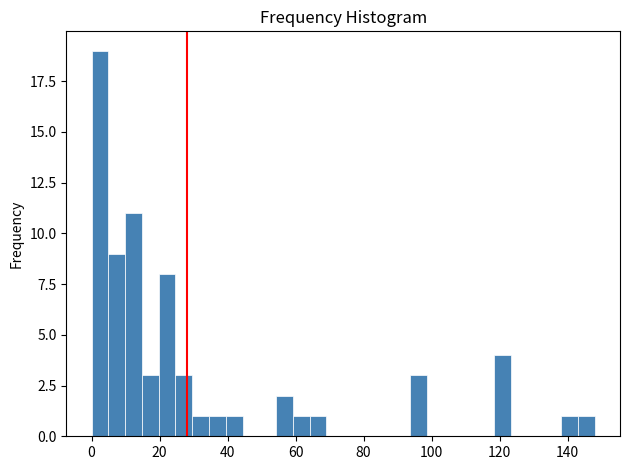

Read against the x-axis, roughly where is the centre of the tallest bar?

2